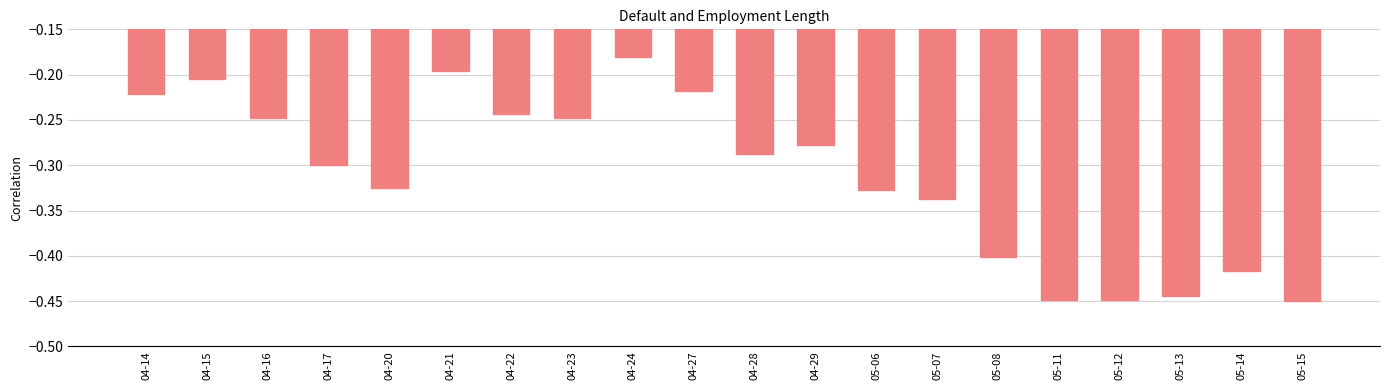

The chart shows a value of -0.2 at 05-07. True or false?

False